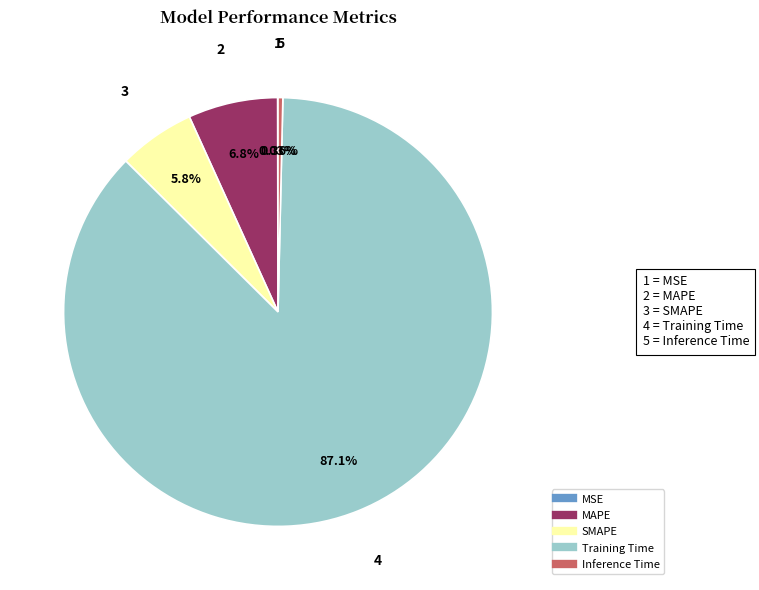

Is MAPE the majority of the pie?

No